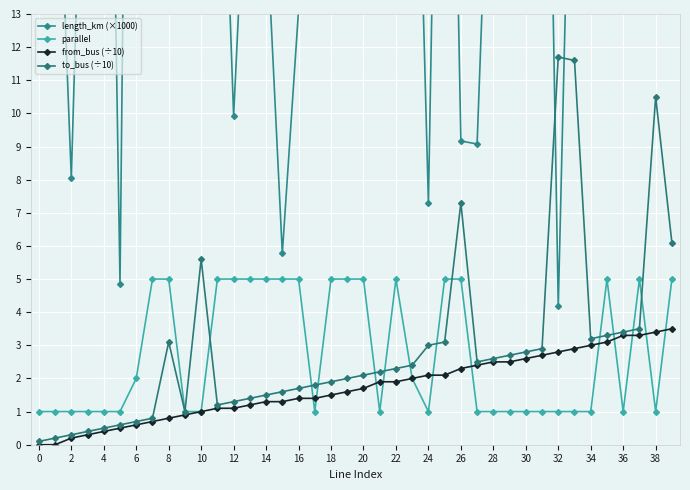

Is it true that from_bus (÷10) equals 3.4 at 28?

False